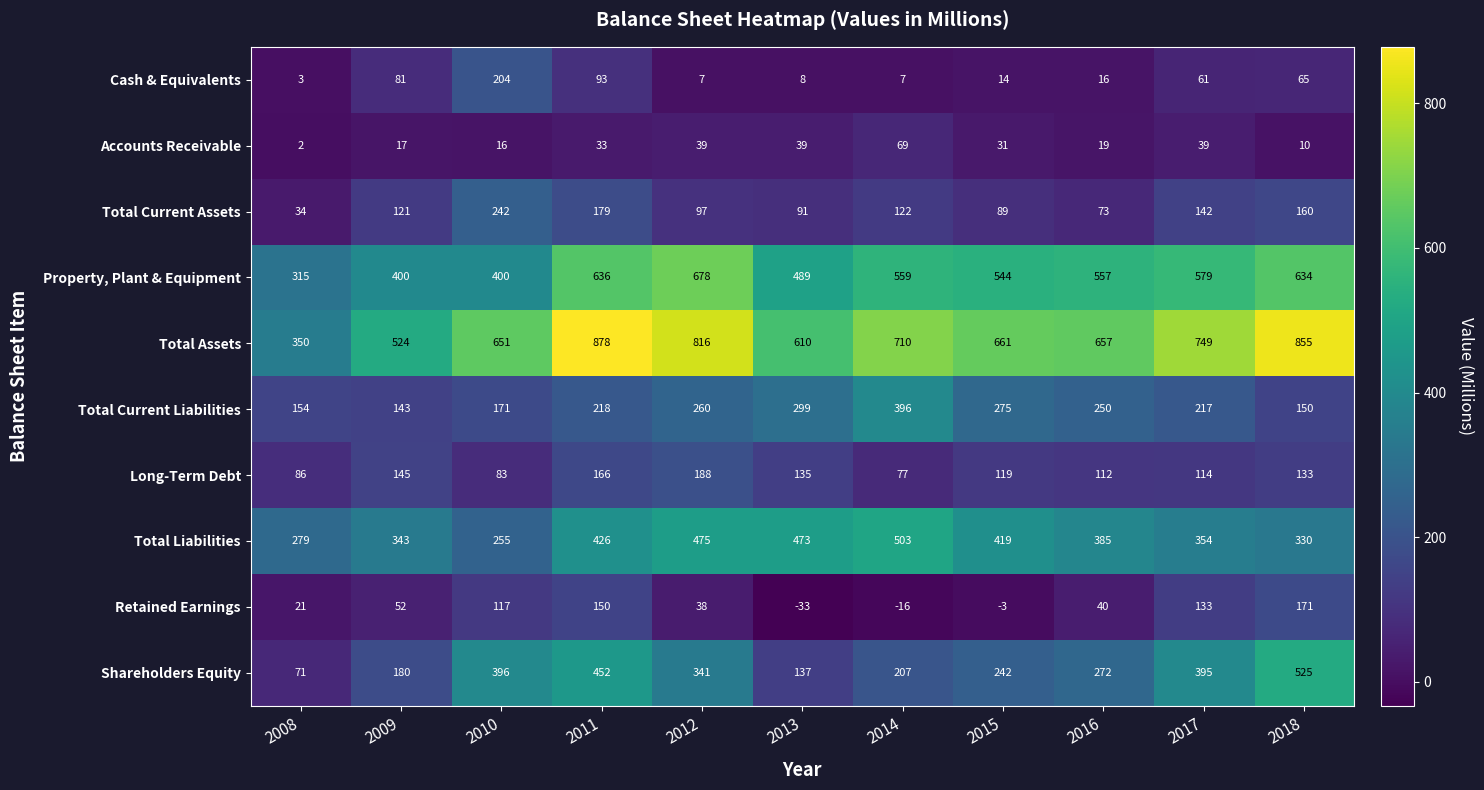

Count the number of data series in this chart.

10